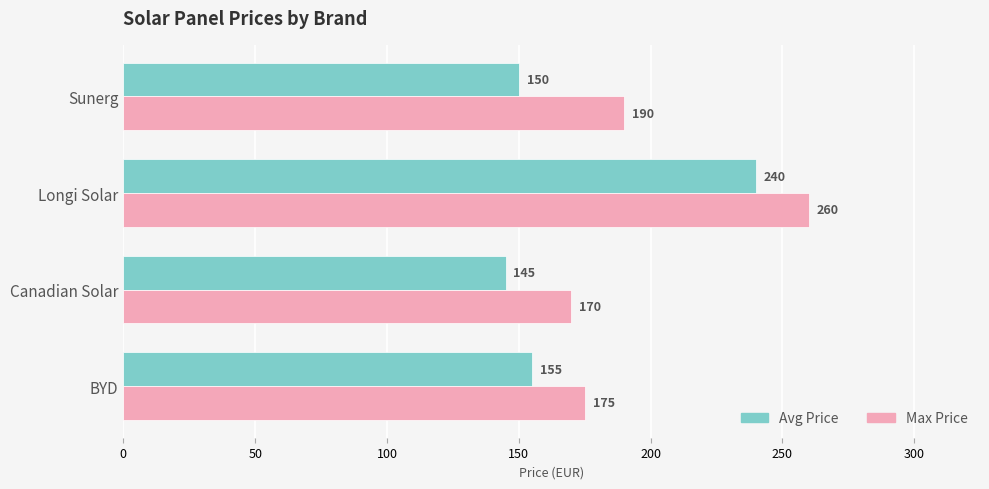

Which series has the widest spread of values?

Avg Price